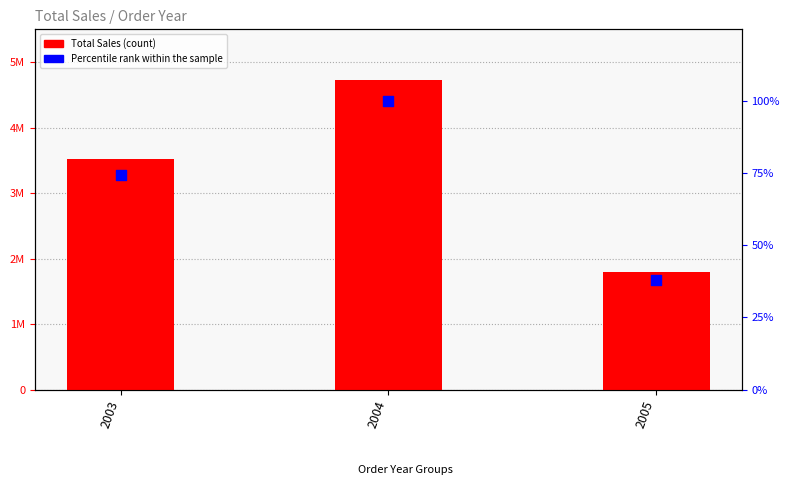

Which series has the largest total across all categories?

Total Sales